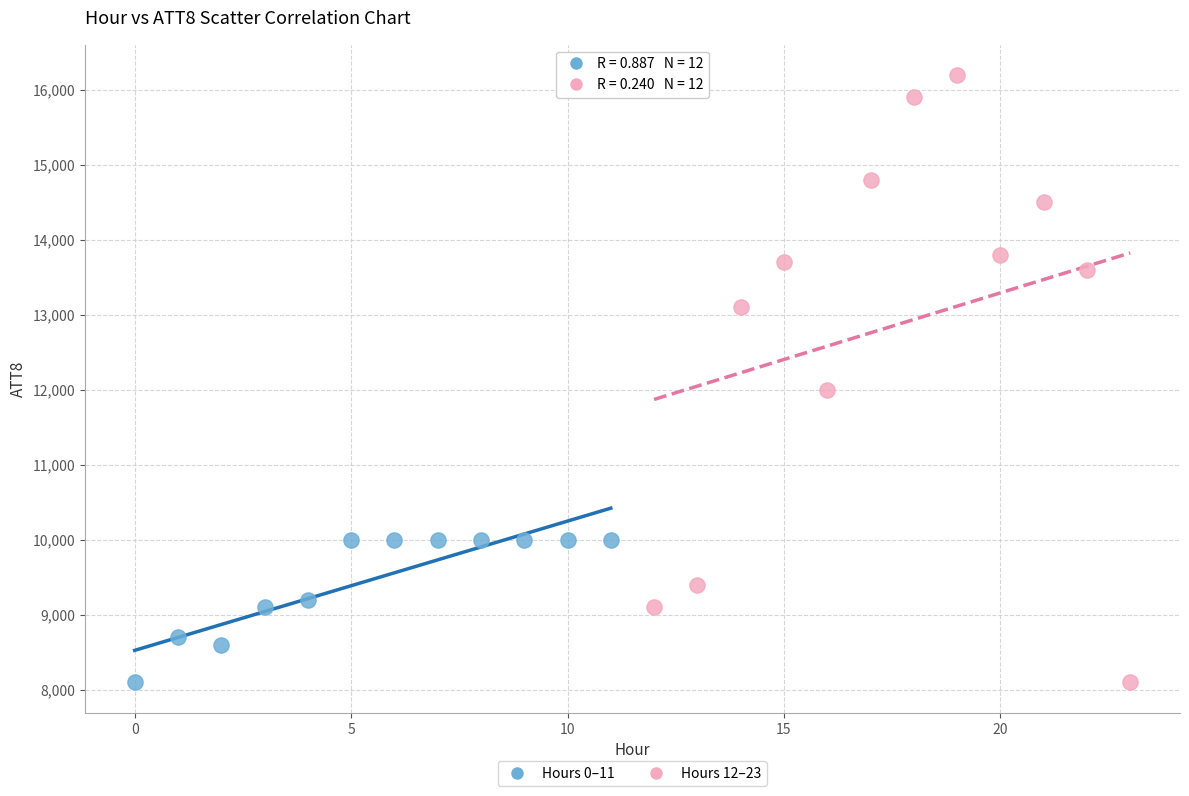

Which series reaches the maximum Y coordinate?

Hours 12–23